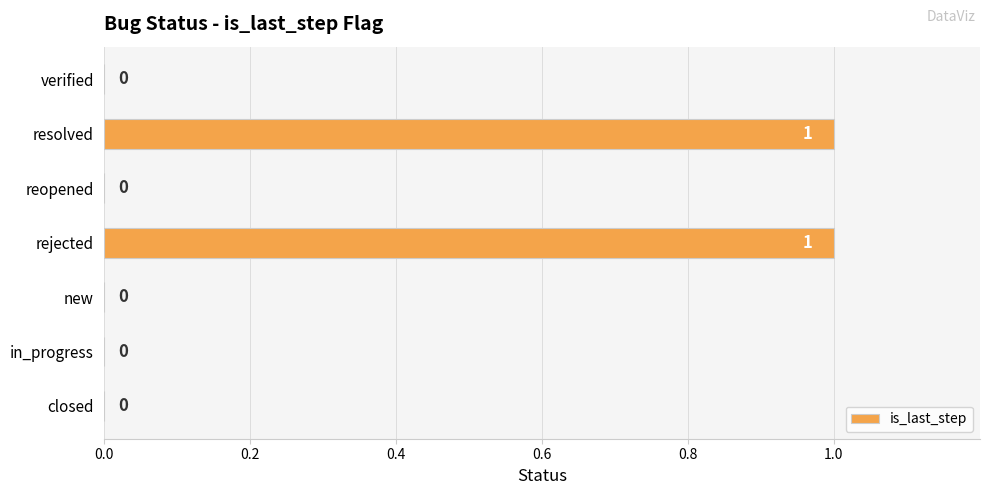

Is it true that the value at closed is 0?

True